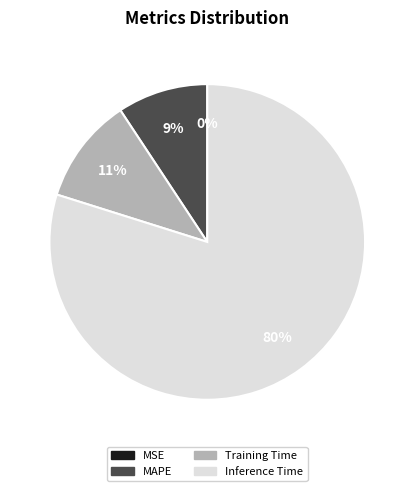

Which slice is the largest?

Inference Time